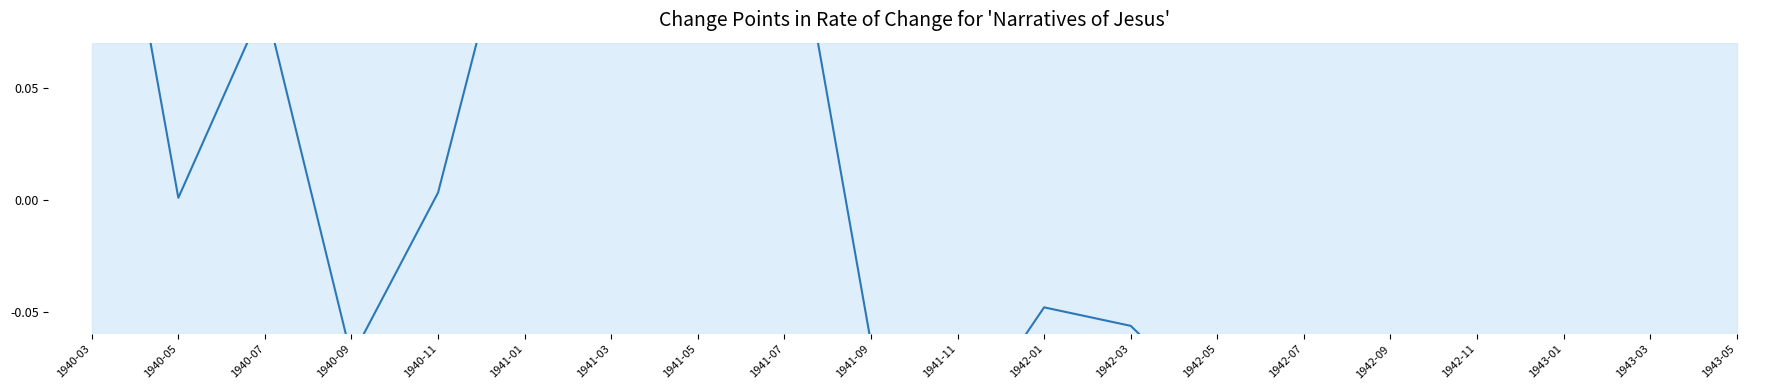

What position from the right is 1941-07?

12